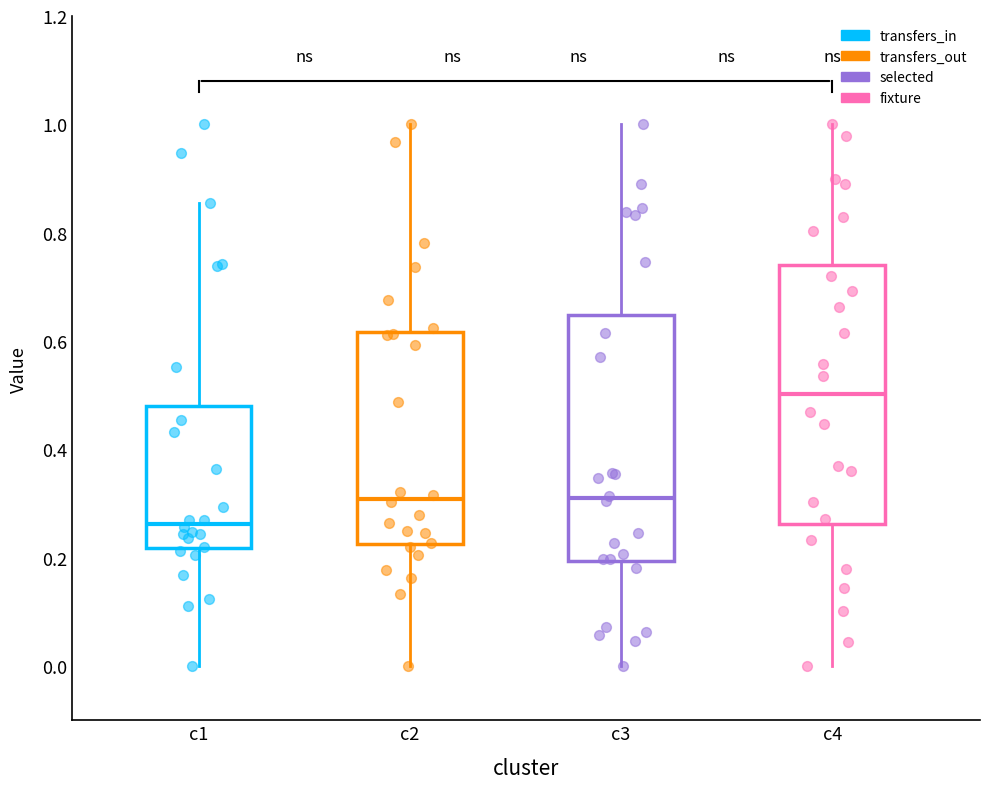

Reading left to right, read every box against the y-axis: the position of its median line, the range the box covers, and the ends of its whiskers. The values are not printed on the chart, so give them approximately, as read against the axis.

c1: median 0.26, box 0.22 to 0.48, whiskers 0.00 to 0.86
c2: median 0.30, box 0.22 to 0.62, whiskers 0.00 to 1.00
c3: median 0.30, box 0.20 to 0.64, whiskers 0.00 to 1.00
c4: median 0.50, box 0.26 to 0.74, whiskers 0.00 to 1.00